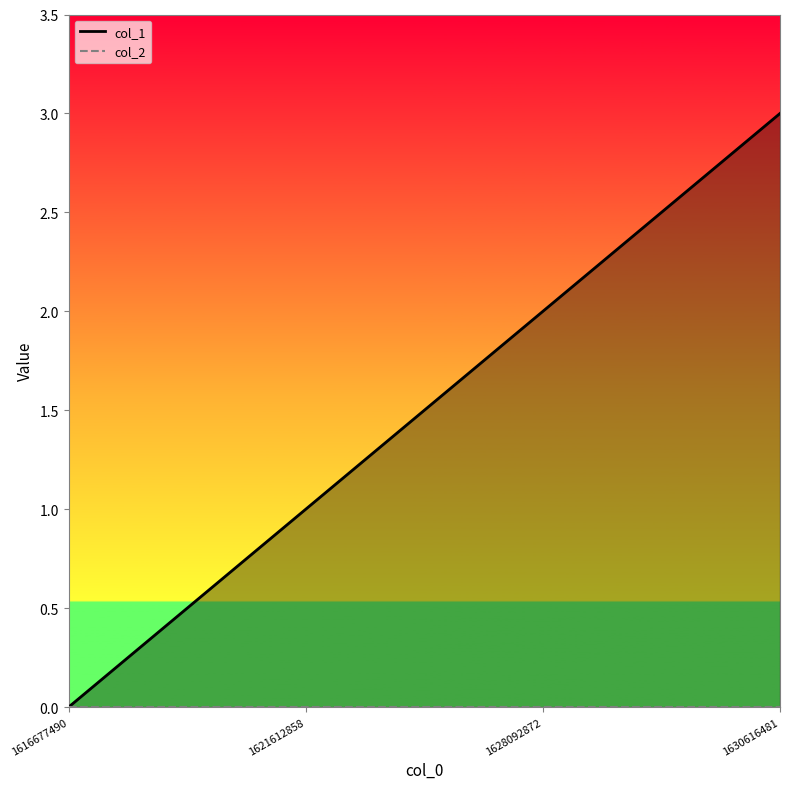

What is the spread (max minus min) of values at 1630616481?

3